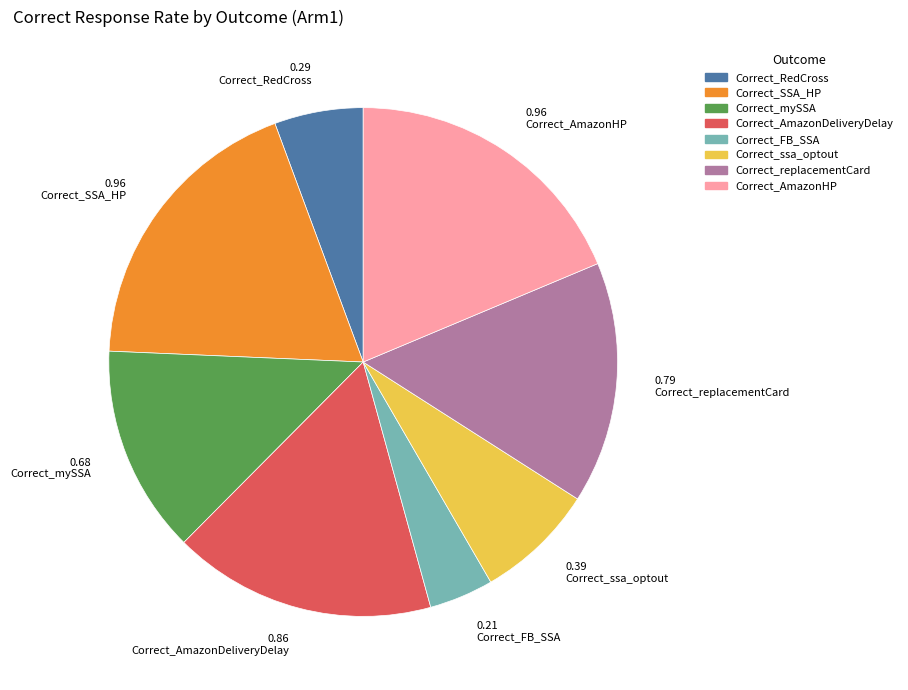

The Correct_AmazonHP slice represents 19% of the pie. True or false?

True